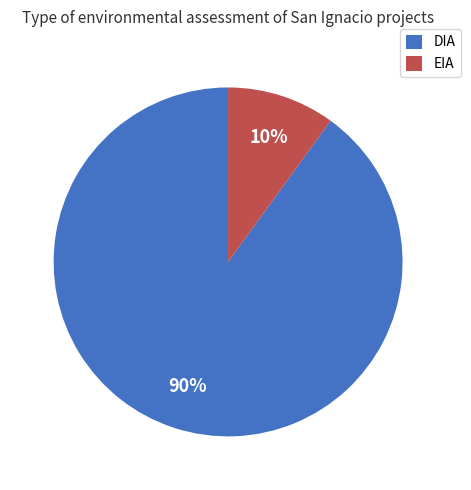

To the nearest percent, what portion does EIA represent?

10%